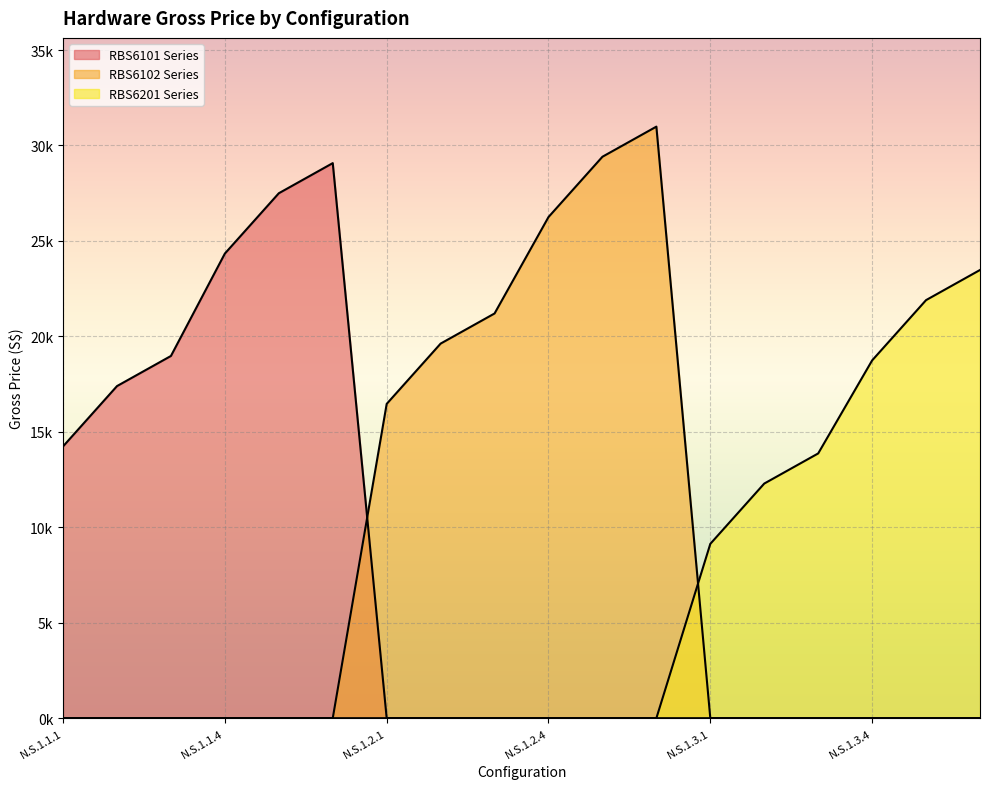

Reading left to right, list all the values displayed in this chart.

RBS6101 Series: N.S.1.1.1=14238.5	N.S.1.1.2=17397.0	N.S.1.1.3=18975.2	N.S.1.1.4=24340.1	N.S.1.1.5=27498.6	N.S.1.1.6=29076.8	N.S.1.2.1=0.0	N.S.1.2.2=0.0	N.S.1.2.3=0.0	N.S.1.2.4=0.0	N.S.1.2.5=0.0	N.S.1.2.6=0.0	N.S.1.3.1=0.0	N.S.1.3.2=0.0	N.S.1.3.3=0.0	N.S.1.3.4=0.0	N.S.1.3.5=0.0	N.S.1.3.6=0.0
RBS6102 Series: N.S.1.1.1=0.0	N.S.1.1.2=0.0	N.S.1.1.3=0.0	N.S.1.1.4=0.0	N.S.1.1.5=0.0	N.S.1.1.6=0.0	N.S.1.2.1=16464.2	N.S.1.2.2=19622.7	N.S.1.2.3=21200.9	N.S.1.2.4=26252.0	N.S.1.2.5=29410.5	N.S.1.2.6=30988.7	N.S.1.3.1=0.0	N.S.1.3.2=0.0	N.S.1.3.3=0.0	N.S.1.3.4=0.0	N.S.1.3.5=0.0	N.S.1.3.6=0.0
RBS6201 Series: N.S.1.1.1=0.0	N.S.1.1.2=0.0	N.S.1.1.3=0.0	N.S.1.1.4=0.0	N.S.1.1.5=0.0	N.S.1.1.6=0.0	N.S.1.2.1=0.0	N.S.1.2.2=0.0	N.S.1.2.3=0.0	N.S.1.2.4=0.0	N.S.1.2.5=0.0	N.S.1.2.6=0.0	N.S.1.3.1=9132.2	N.S.1.3.2=12290.7	N.S.1.3.3=13868.9	N.S.1.3.4=18741.9	N.S.1.3.5=21900.4	N.S.1.3.6=23478.6